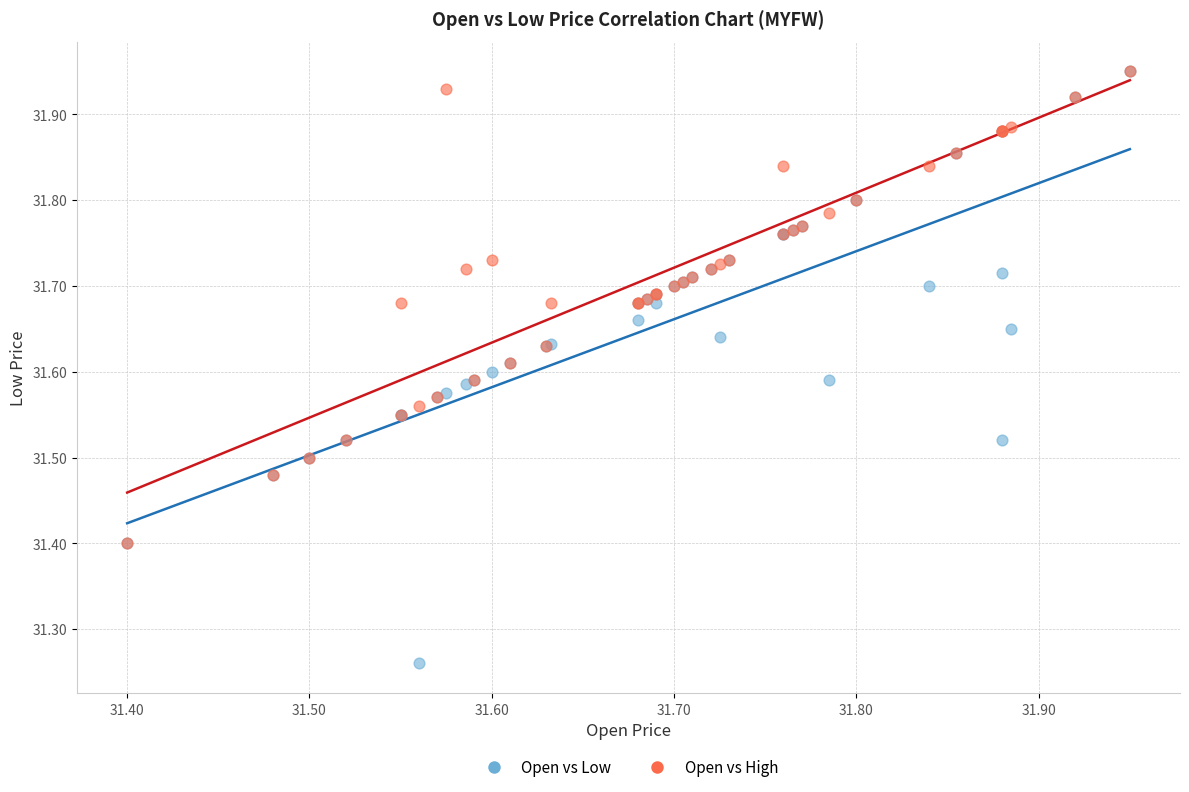

In the Open vs High series, what Y value is closest to 31?

31.4